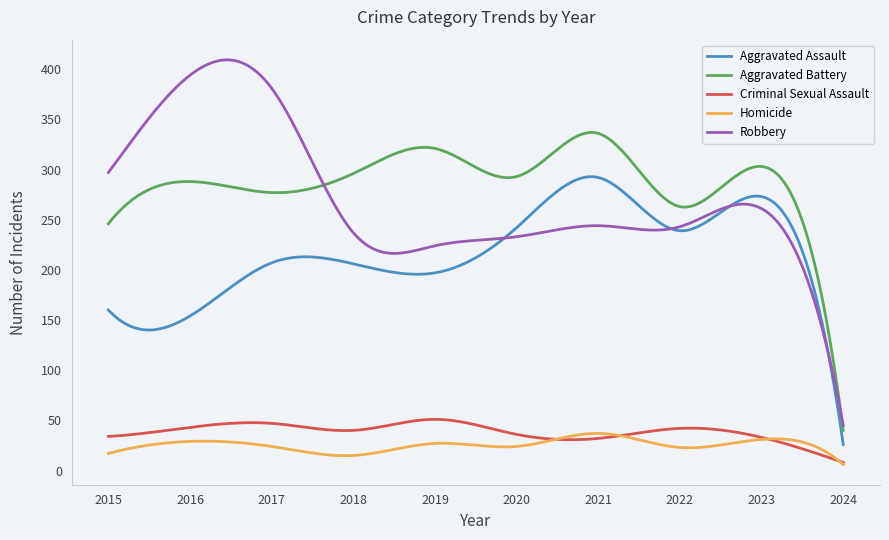

True or false: Criminal Sexual Assault and Aggravated Battery cross at least once.

False